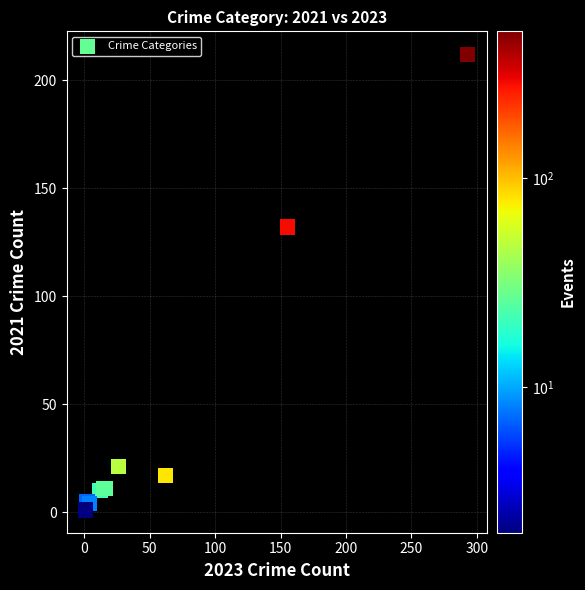

What Y value in the scatter plot is closest to 106?

132